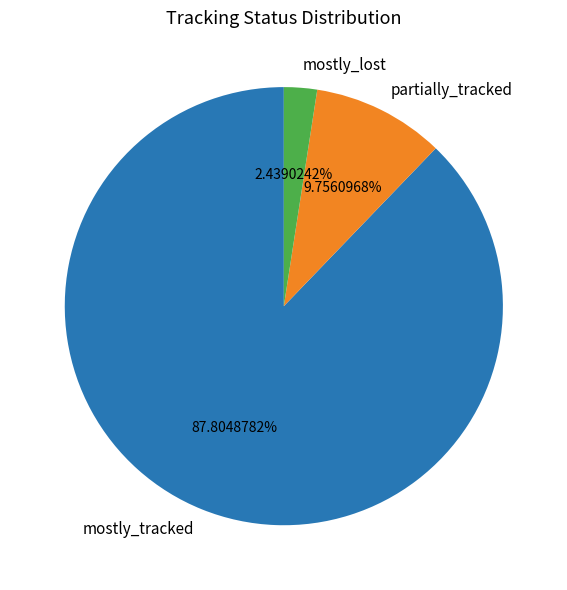

To the nearest percent, what is the average slice percentage?

33%